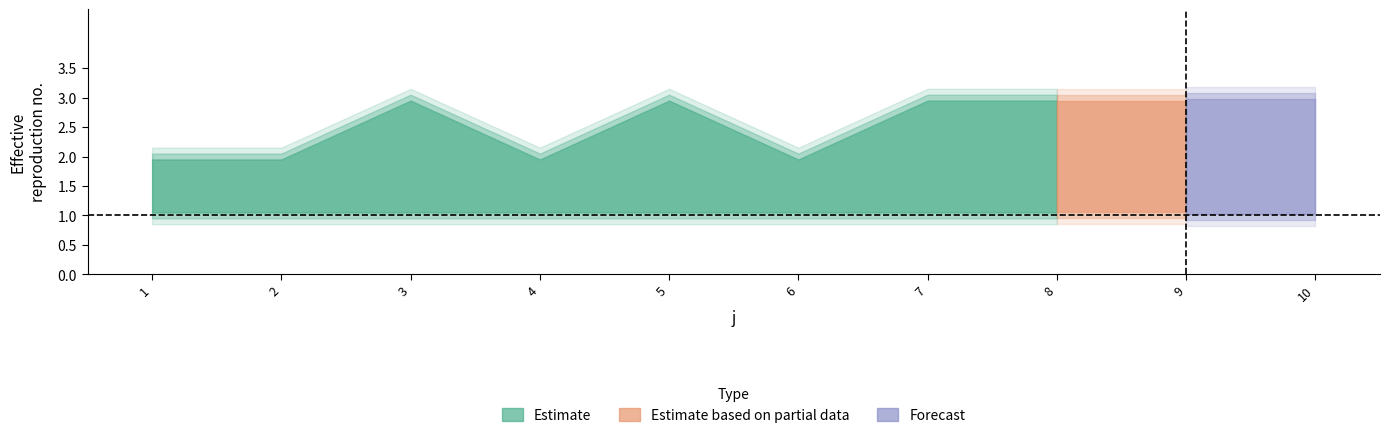

What is the value of the t point at the 10th from the left?

3